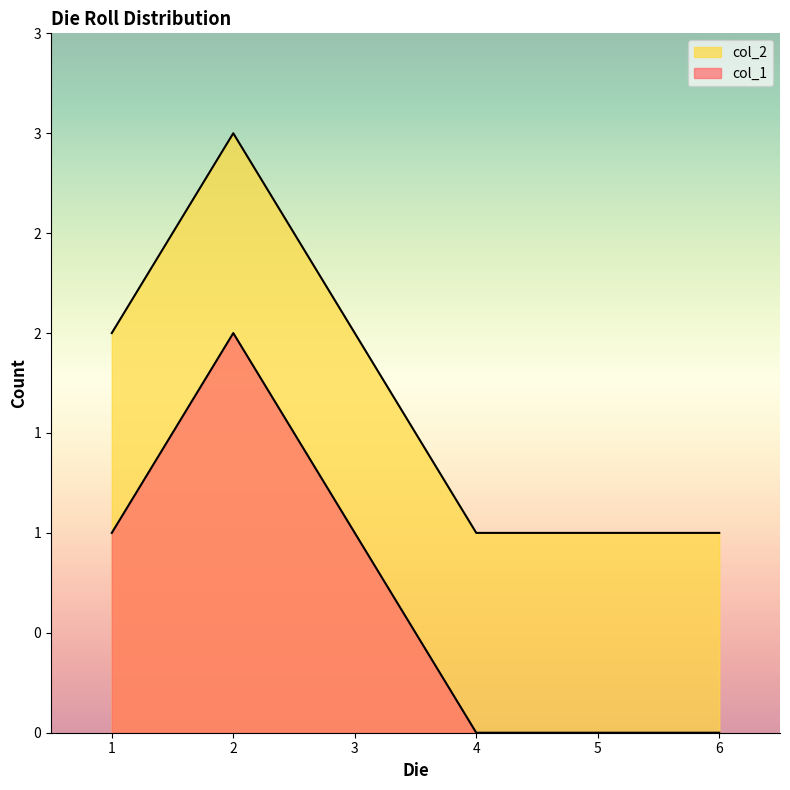

True or false: the data shows 1 at 6.

False